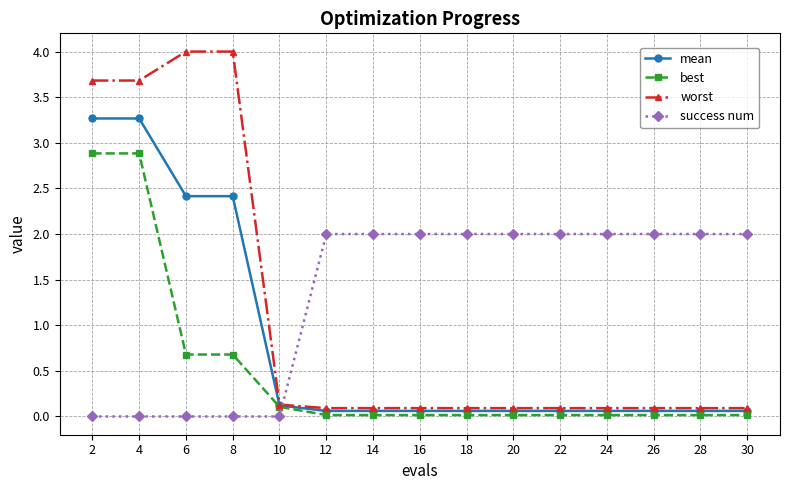

Which series has the largest range (max minus min)?

worst